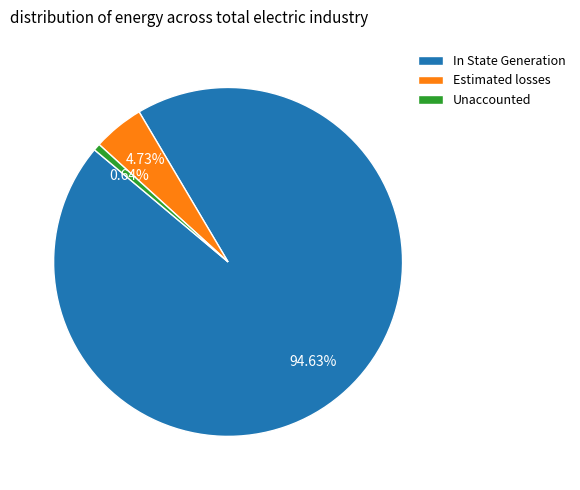

To the nearest percent, what portion does Unaccounted represent?

1%